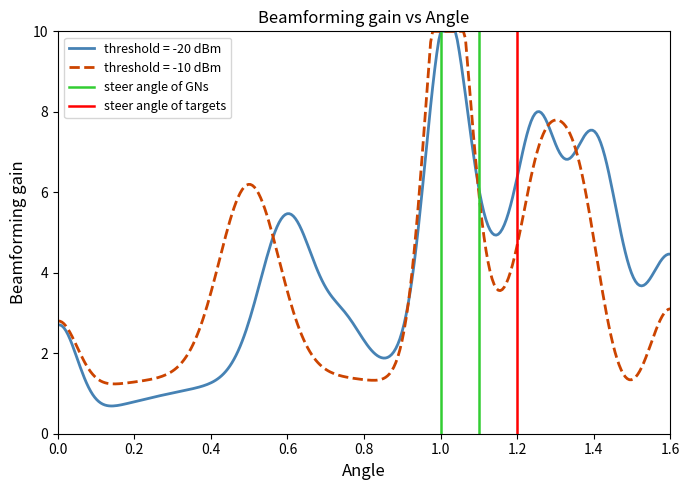

What is the maximum value for threshold = -10 dBm?

10.0